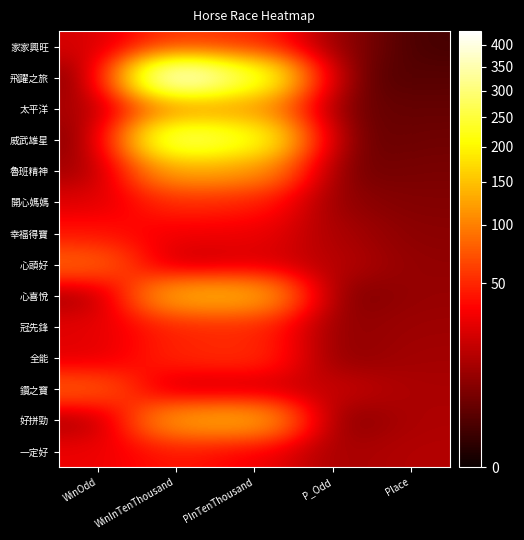

Count the number of data series in this chart.

14